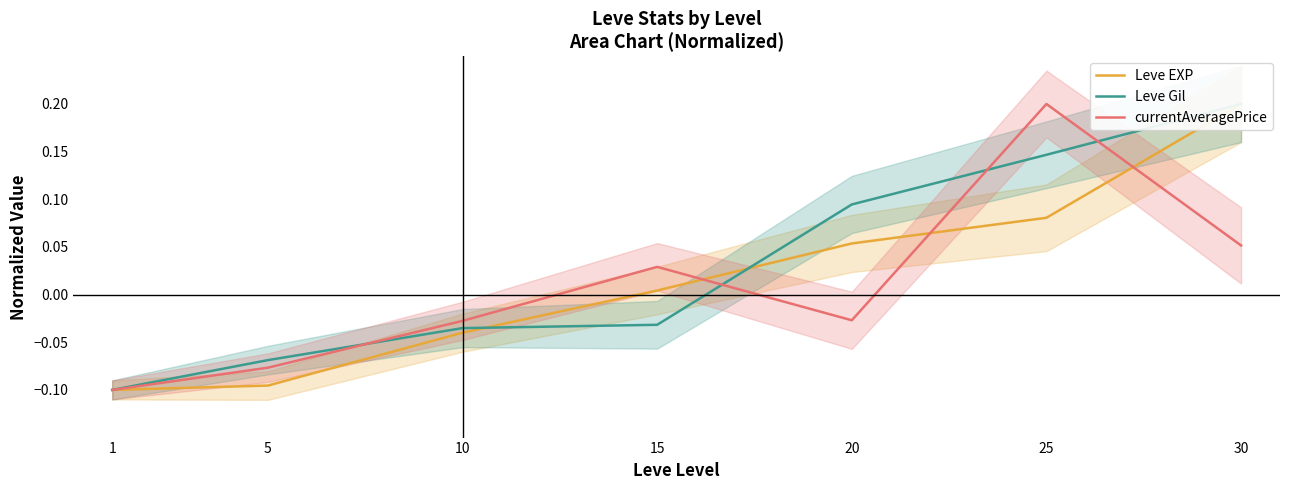

How many lines are shown in the chart?

3